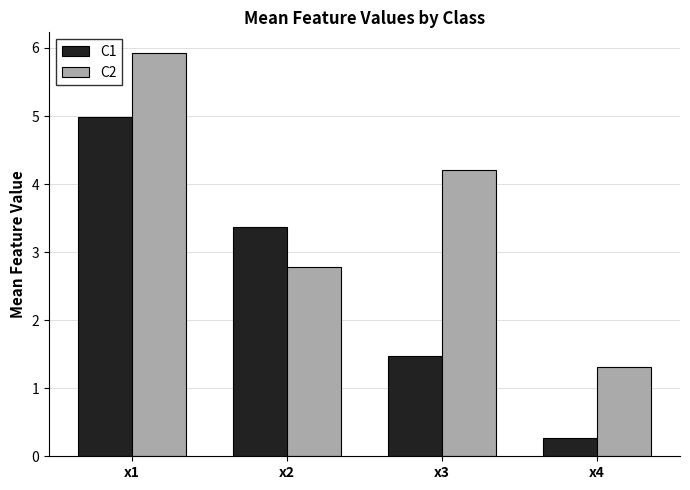

What is the lowest value of the C2 series?

1.3